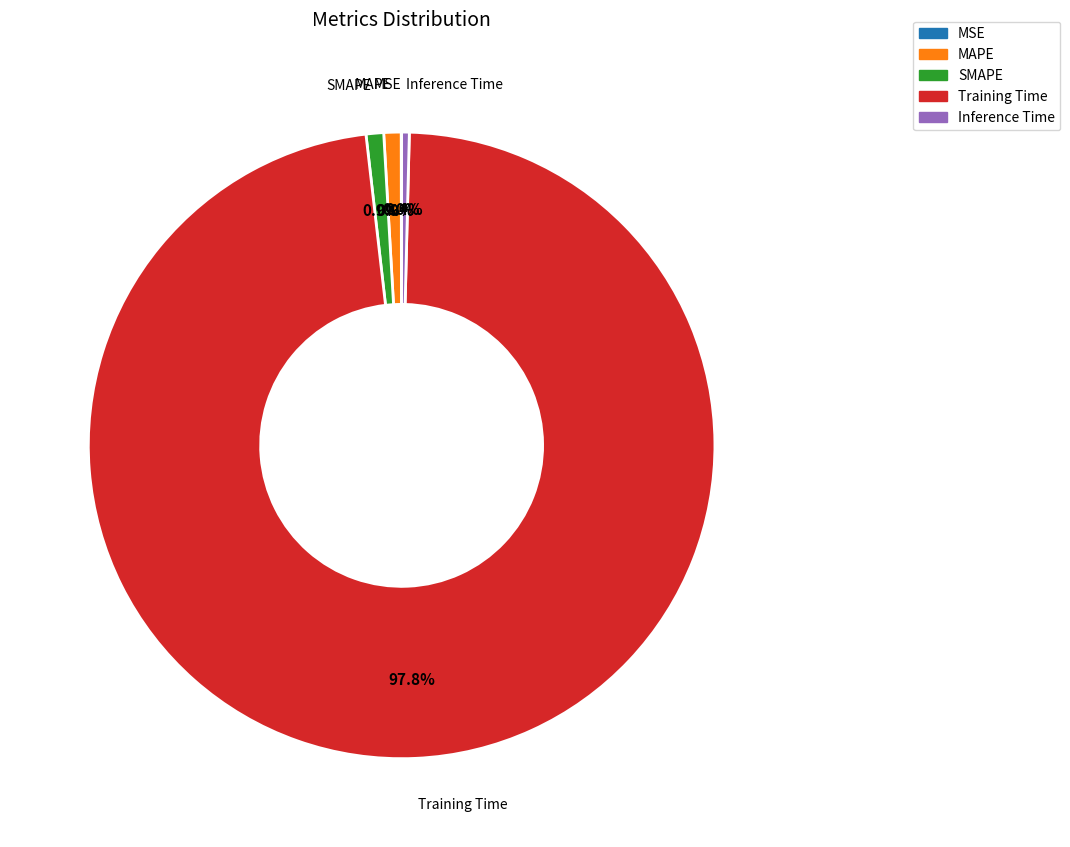

Is Training Time the majority of the pie?

Yes